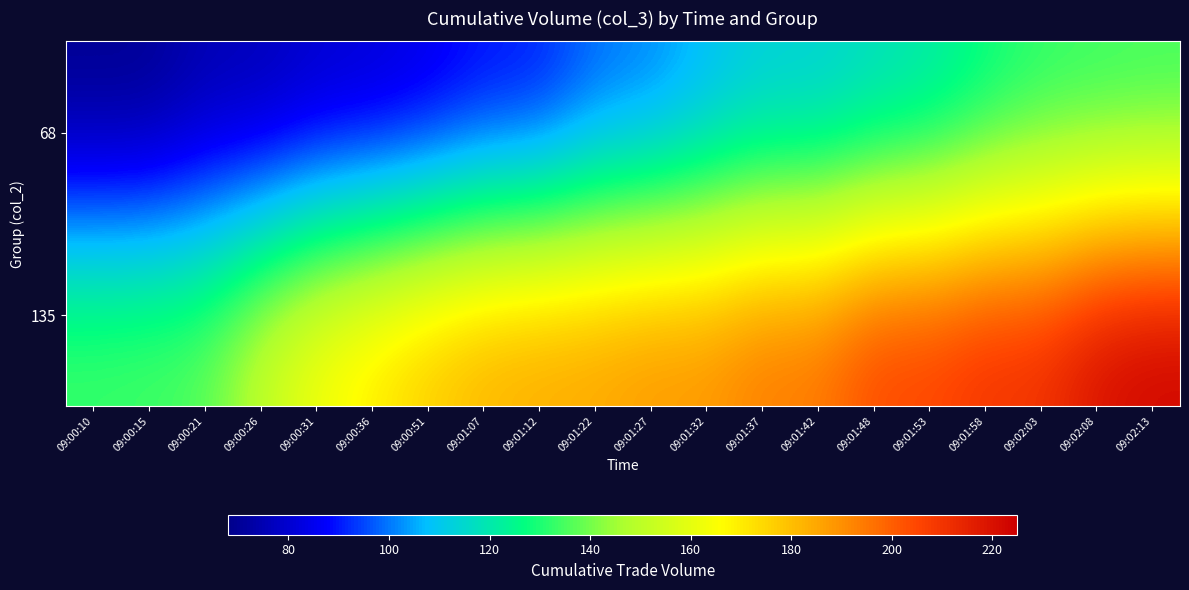

Reading right to left, what are all the values shown in this chart?

68: 09:02:13=132	09:02:08=131	09:02:03=130	09:01:58=125	09:01:53=118	09:01:48=115	09:01:42=111	09:01:37=111	09:01:32=106	09:01:27=99	09:01:22=97	09:01:12=88	09:01:07=87	09:00:51=82	09:00:36=79	09:00:31=78	09:00:26=74	09:00:21=74	09:00:15=68	09:00:10=68
135: 09:02:13=225	09:02:08=222	09:02:03=212	09:01:58=212	09:01:53=207	09:01:48=207	09:01:42=196	09:01:37=196	09:01:32=190	09:01:27=190	09:01:22=187	09:01:12=186	09:01:07=184	09:00:51=179	09:00:36=172	09:00:31=165	09:00:26=153	09:00:21=138	09:00:15=136	09:00:10=135